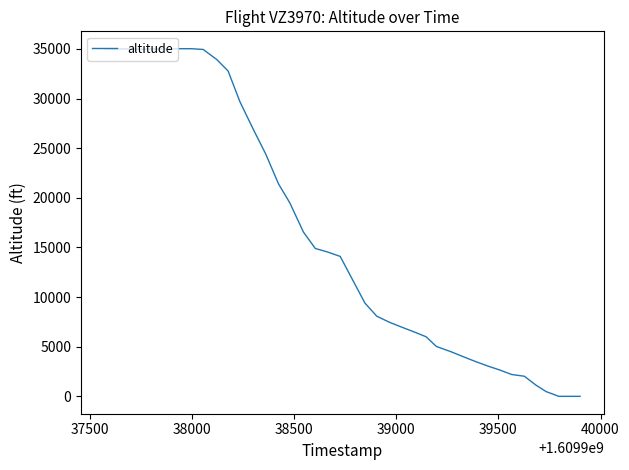

What is the difference between the maximum and minimum values?

35025